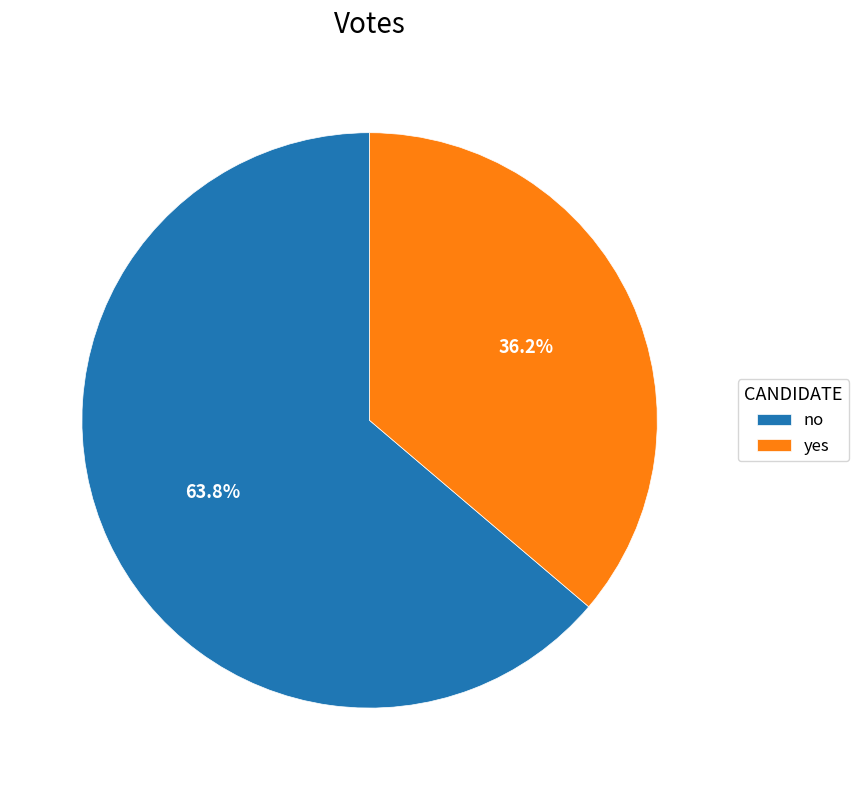

What is the ratio of the value at yes to the value at no?

0.6